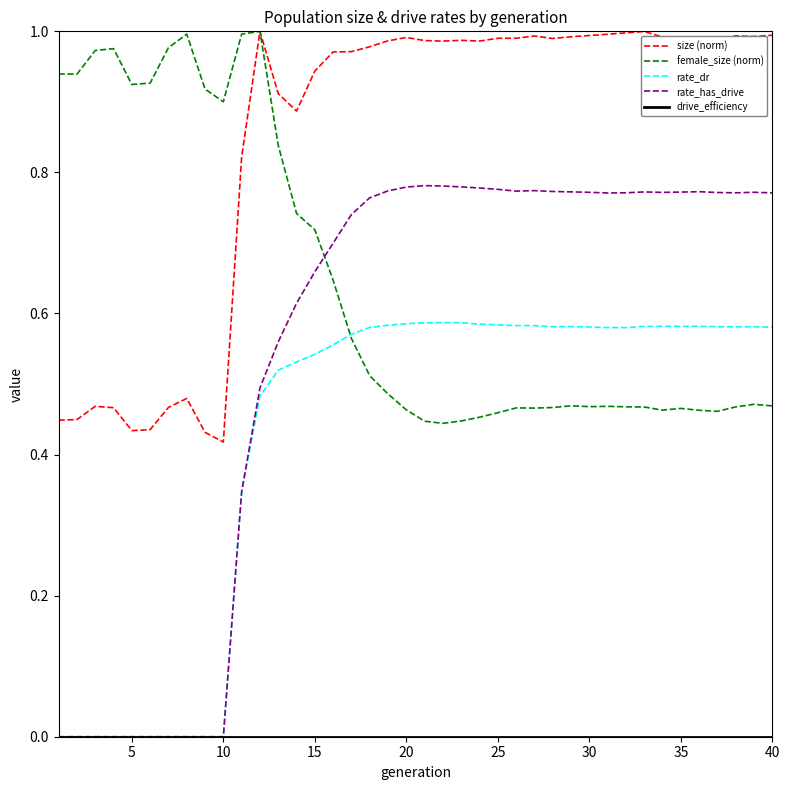

Which series has the largest range (max minus min)?

rate_has_drive